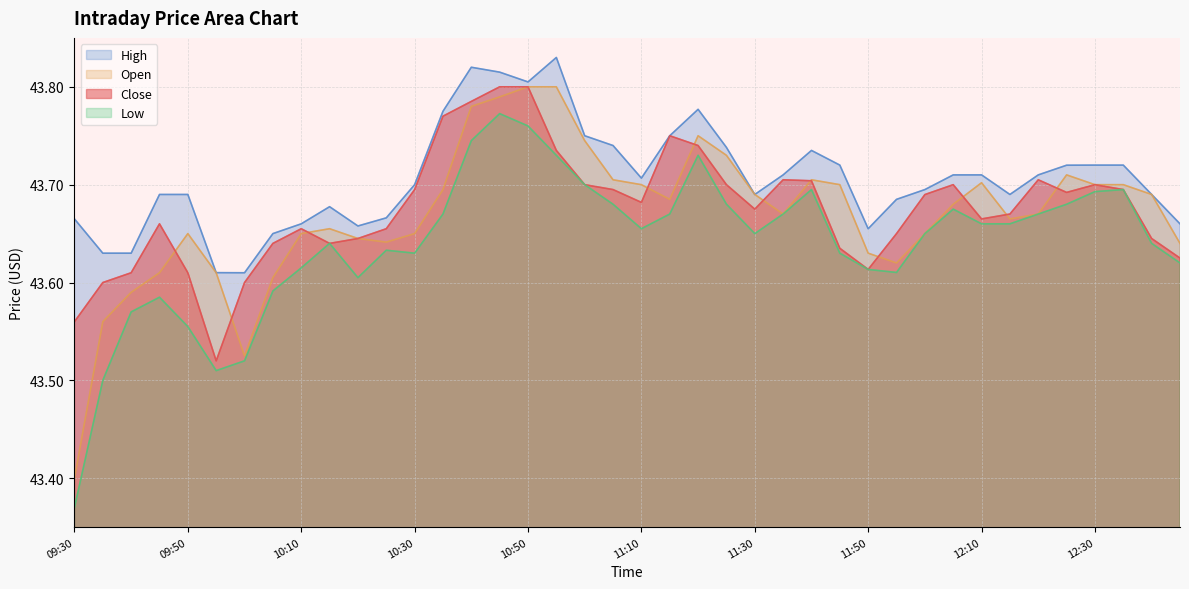

Is the value of Close at 12:45 greater than the value of Low at 10:20?

Yes